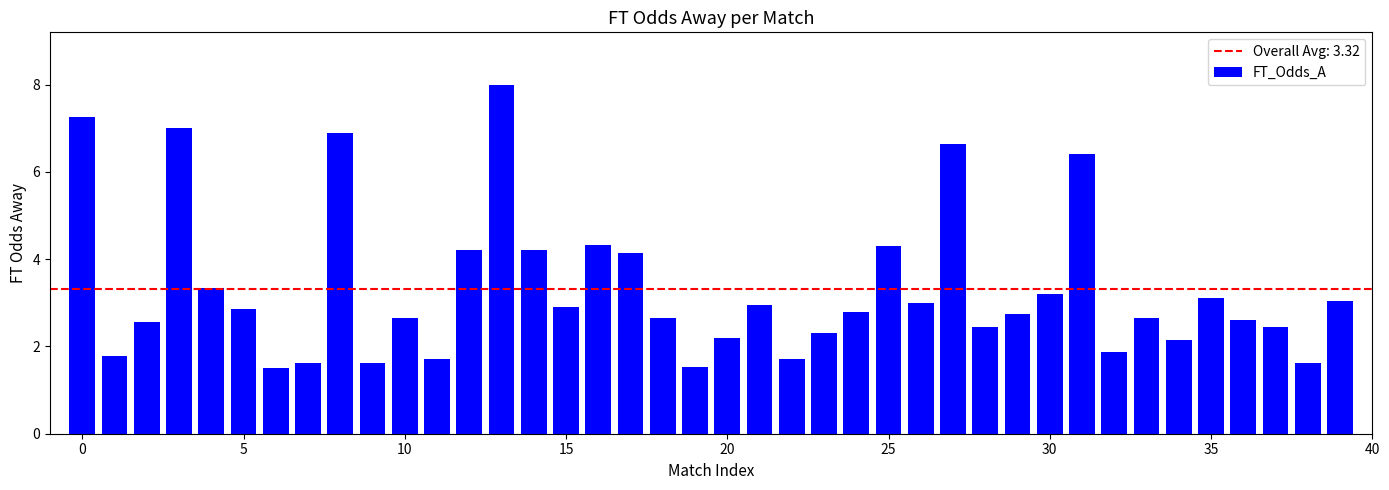

What is the difference between the maximum and minimum values?

6.5